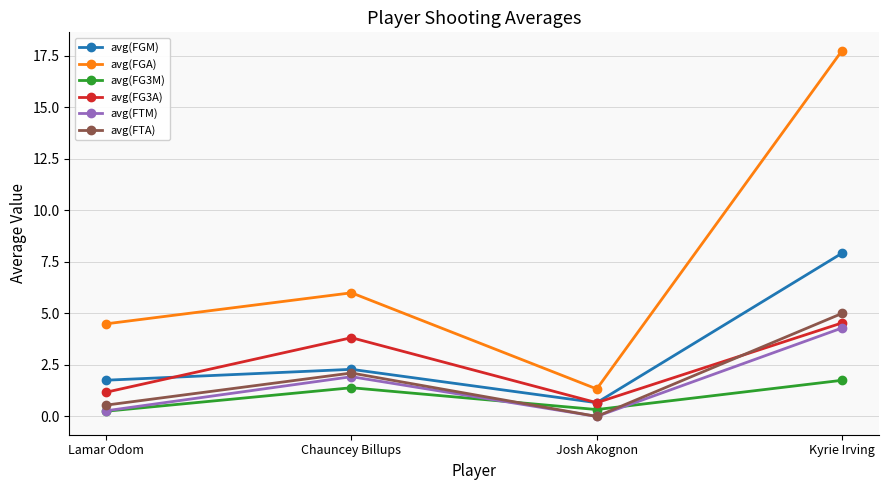

Which series has the largest range (max minus min)?

avg(FGA)